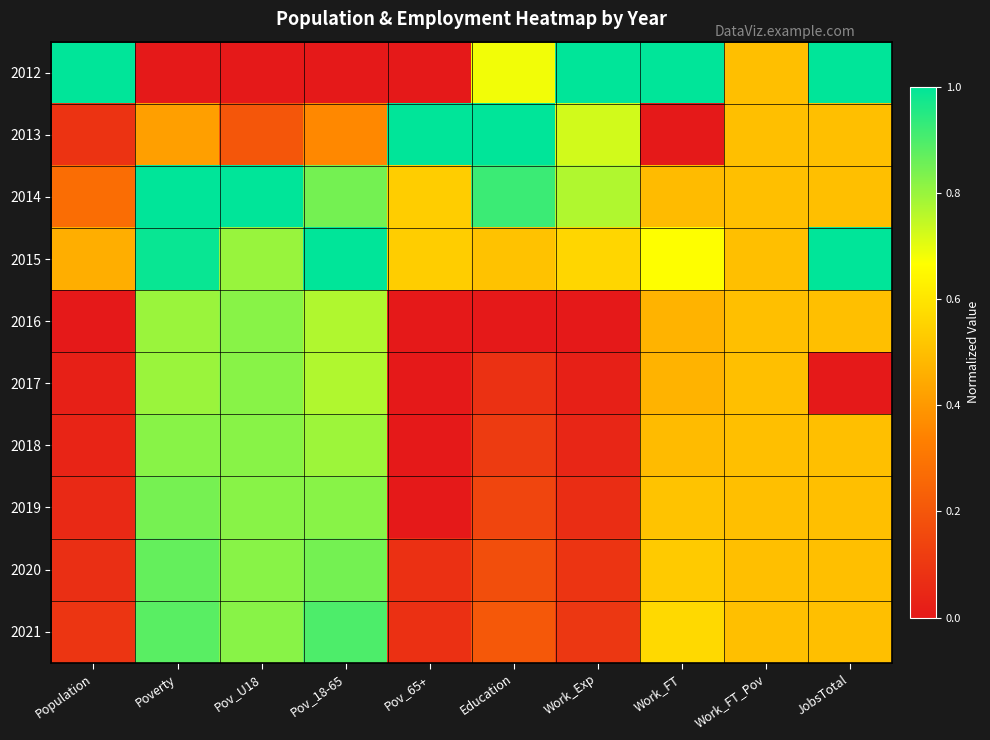

Reading left to right, transcribe all the data shown in this chart.

2012: Population=1.0	Poverty=0.0	Pov_U18=0.0	Pov_18-65=0.0	Pov_65+=0.0	Education=0.7	Work_Exp=1.0	Work_FT=1.0	Work_FT_Pov=0.5	JobsTotal=1.0
2013: Population=0.1	Poverty=0.4	Pov_U18=0.2	Pov_18-65=0.4	Pov_65+=1.0	Education=1.0	Work_Exp=0.7	Work_FT=0.0	Work_FT_Pov=0.5	JobsTotal=0.5
2014: Population=0.3	Poverty=1.0	Pov_U18=1.0	Pov_18-65=0.8	Pov_65+=0.5	Education=0.9	Work_Exp=0.8	Work_FT=0.5	Work_FT_Pov=0.5	JobsTotal=0.5
2015: Population=0.5	Poverty=1.0	Pov_U18=0.8	Pov_18-65=1.0	Pov_65+=0.5	Education=0.5	Work_Exp=0.6	Work_FT=0.7	Work_FT_Pov=0.5	JobsTotal=1.0
2016: Population=0.0	Poverty=0.8	Pov_U18=0.8	Pov_18-65=0.8	Pov_65+=0.0	Education=0.0	Work_Exp=0.0	Work_FT=0.5	Work_FT_Pov=0.5	JobsTotal=0.5
2017: Population=0.0	Poverty=0.8	Pov_U18=0.8	Pov_18-65=0.8	Pov_65+=0.0	Education=0.1	Work_Exp=0.0	Work_FT=0.5	Work_FT_Pov=0.5	JobsTotal=0.0
2018: Population=0.0	Poverty=0.8	Pov_U18=0.8	Pov_18-65=0.8	Pov_65+=0.0	Education=0.1	Work_Exp=0.0	Work_FT=0.5	Work_FT_Pov=0.5	JobsTotal=0.5
2019: Population=0.1	Poverty=0.8	Pov_U18=0.8	Pov_18-65=0.8	Pov_65+=0.0	Education=0.1	Work_Exp=0.1	Work_FT=0.5	Work_FT_Pov=0.5	JobsTotal=0.5
2020: Population=0.1	Poverty=0.9	Pov_U18=0.8	Pov_18-65=0.8	Pov_65+=0.1	Education=0.2	Work_Exp=0.1	Work_FT=0.5	Work_FT_Pov=0.5	JobsTotal=0.5
2021: Population=0.1	Poverty=0.9	Pov_U18=0.8	Pov_18-65=0.9	Pov_65+=0.1	Education=0.2	Work_Exp=0.1	Work_FT=0.6	Work_FT_Pov=0.5	JobsTotal=0.5